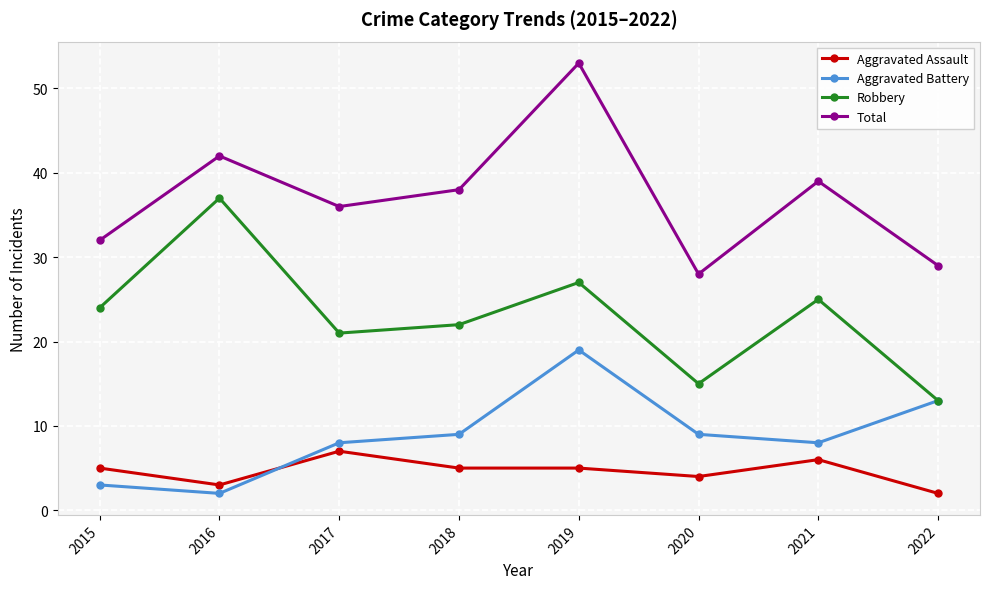

Reading left to right, transcribe all the data shown in this chart.

Aggravated Assault: 5	3	7	5	5	4	6	2
Aggravated Battery: 3	2	8	9	19	9	8	13
Robbery: 24	37	21	22	27	15	25	13
Total: 32	42	36	38	53	28	39	29